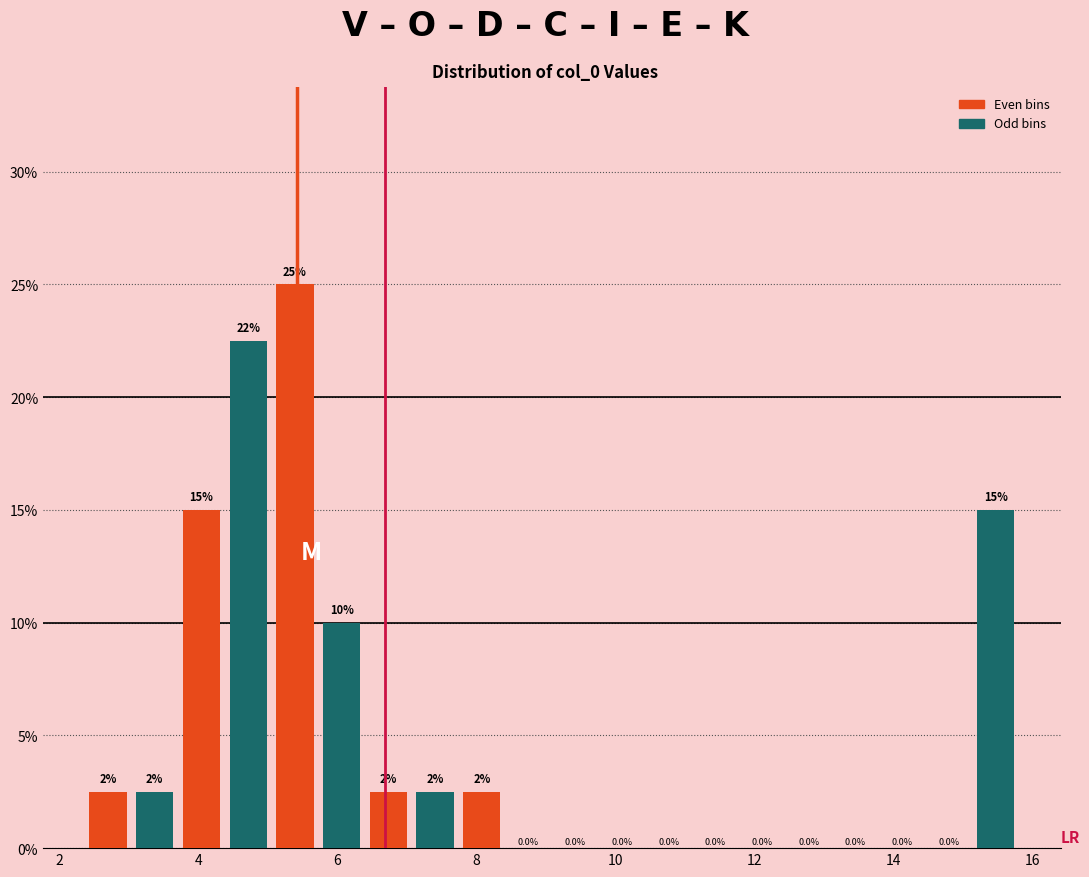

Read against the x-axis, roughly where is the centre of the tallest bar?

5.4